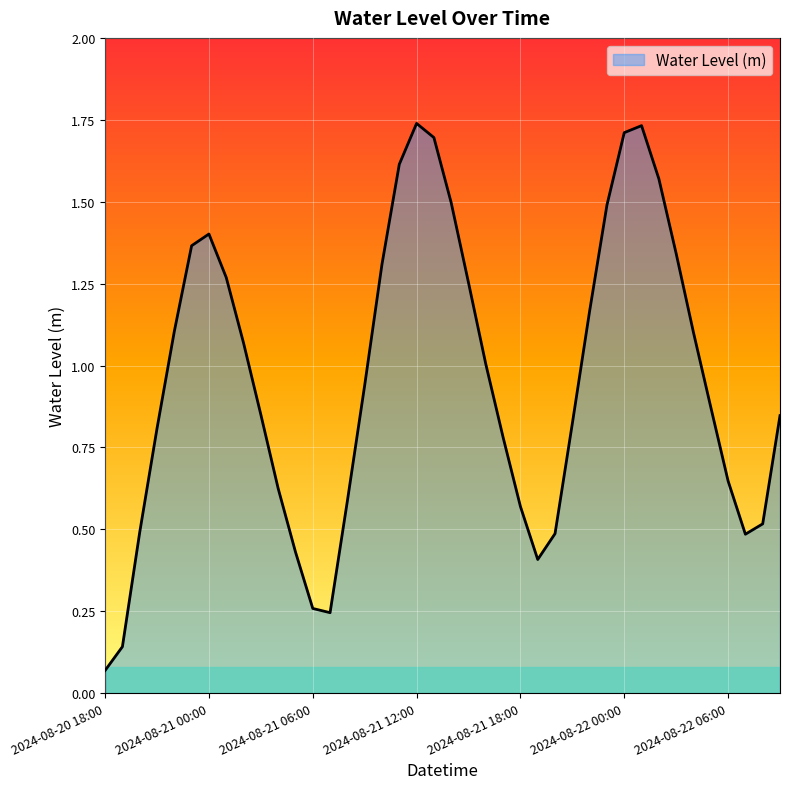

List the labels in order of value, largest first.

2024-08-21 12:00, 2024-08-22 01:00, 2024-08-22 00:00, 2024-08-21 13:00, 2024-08-21 11:00, 2024-08-22 02:00, 2024-08-21 14:00, 2024-08-21 23:00, 2024-08-21 00:00, 2024-08-20 23:00, 2024-08-22 03:00, 2024-08-21 10:00, 2024-08-21 01:00, 2024-08-21 15:00, 2024-08-21 22:00, 2024-08-20 22:00, 2024-08-22 04:00, 2024-08-21 02:00, 2024-08-21 16:00, 2024-08-21 09:00, 2024-08-22 05:00, 2024-08-21 03:00, 2024-08-22 09:00, 2024-08-21 21:00, 2024-08-20 21:00, 2024-08-21 17:00, 2024-08-22 06:00, 2024-08-21 04:00, 2024-08-21 08:00, 2024-08-21 18:00, 2024-08-22 08:00, 2024-08-20 20:00, 2024-08-21 20:00, 2024-08-22 07:00, 2024-08-21 05:00, 2024-08-21 19:00, 2024-08-21 06:00, 2024-08-21 07:00, 2024-08-20 19:00, 2024-08-20 18:00